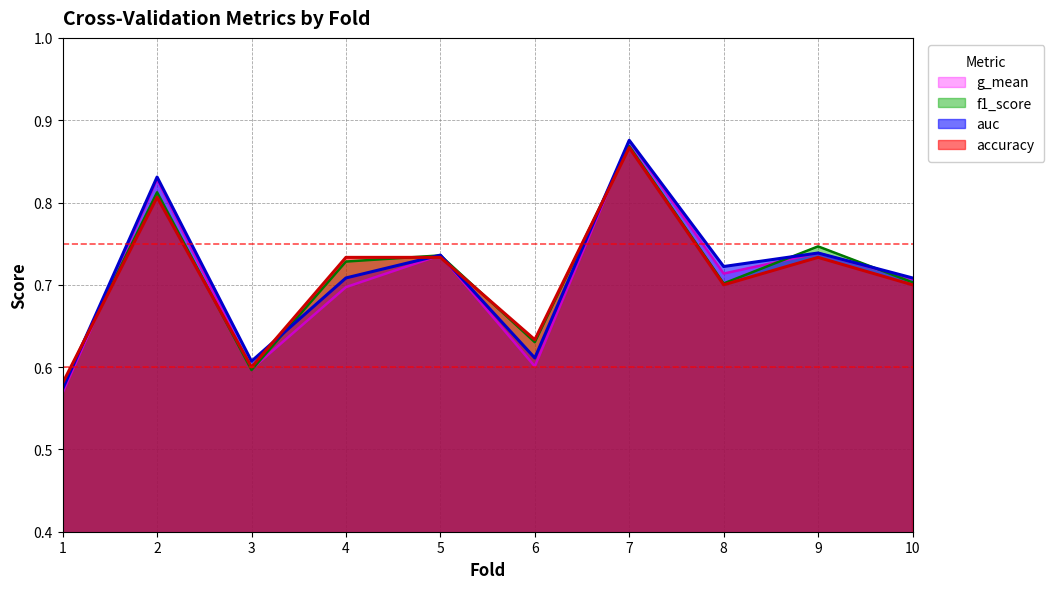

How many intersections are there between g_mean and accuracy?

5